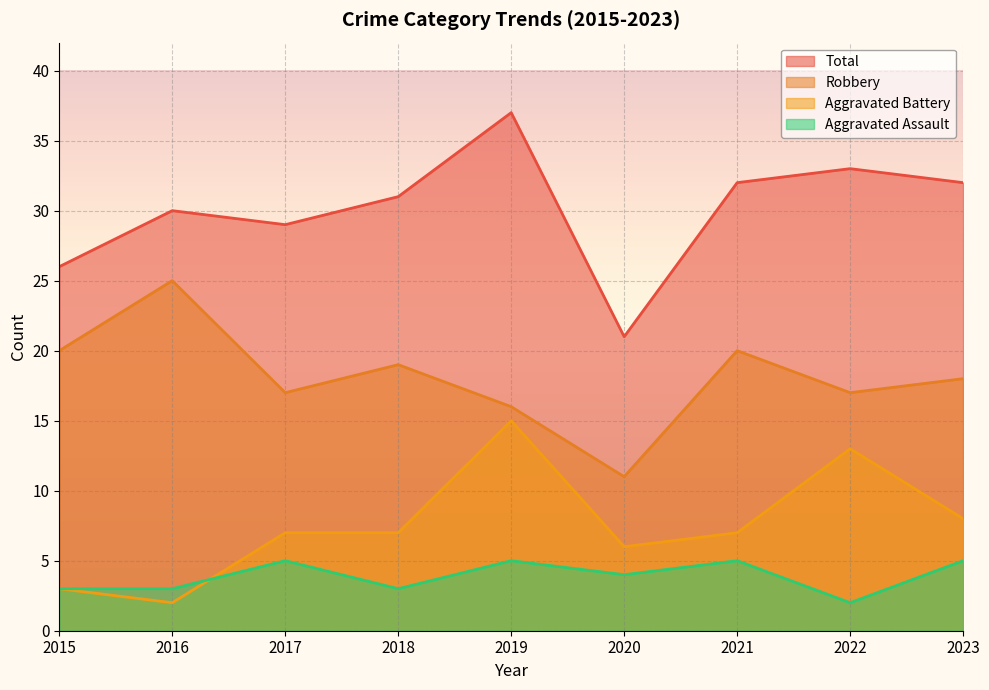

How many interior local peaks does the Aggravated Battery series have?

2